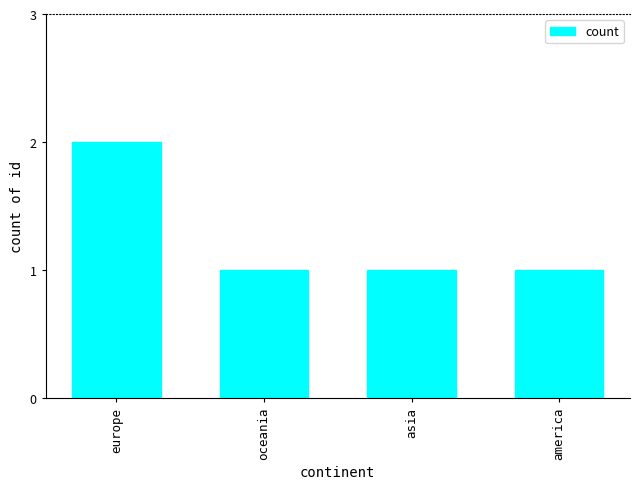

How many bars are there in total?

4